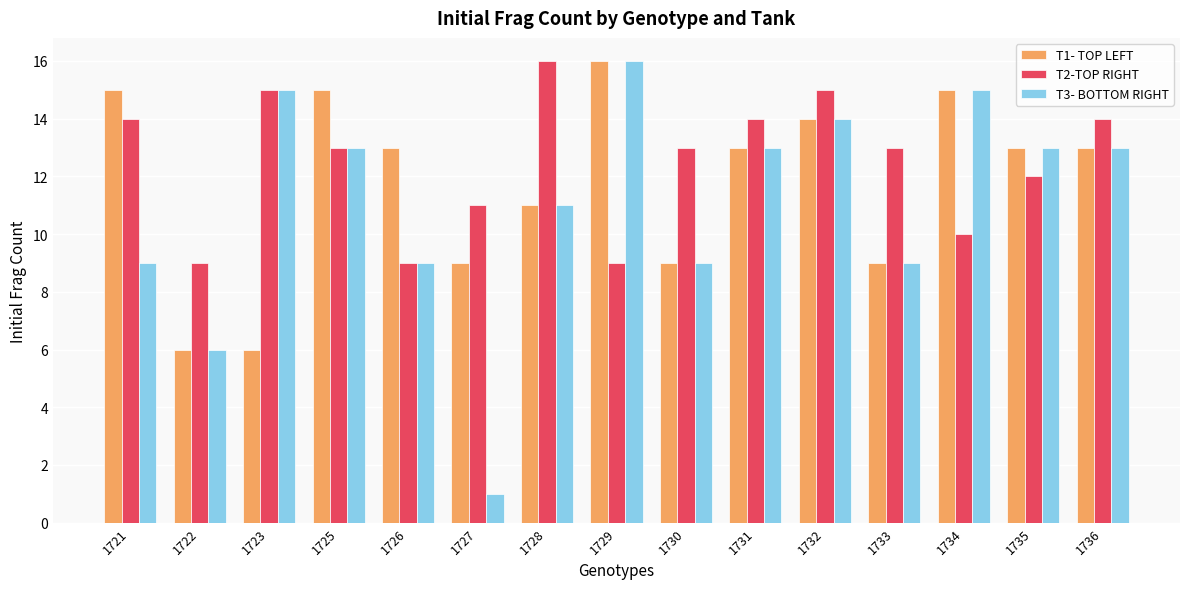

Does the chart contain stacked bars?

No